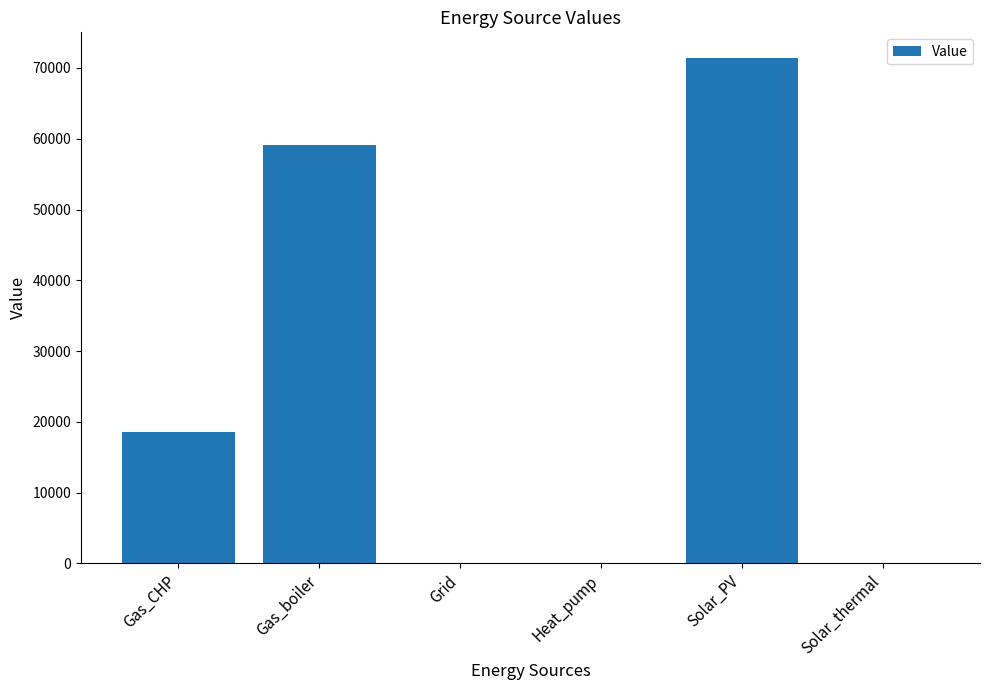

Between Gas_CHP and Grid, which is larger?

Gas_CHP